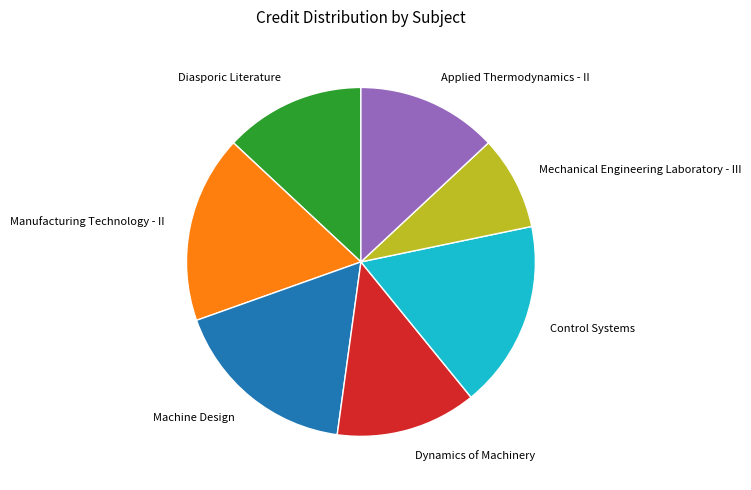

How many segments does this pie chart have?

7